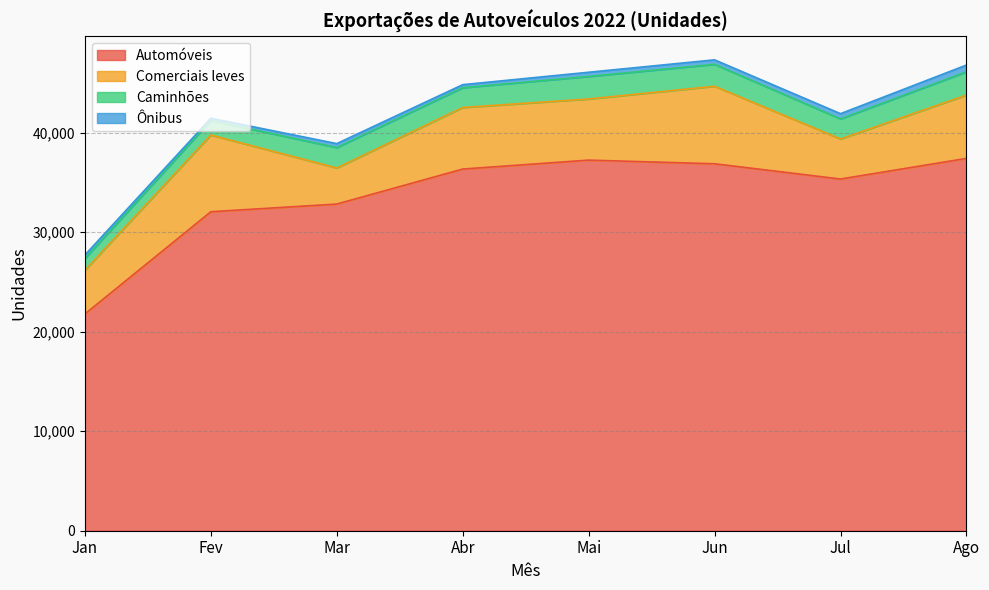

True or false: Comerciais leves has more than 1 interior local peaks.

True